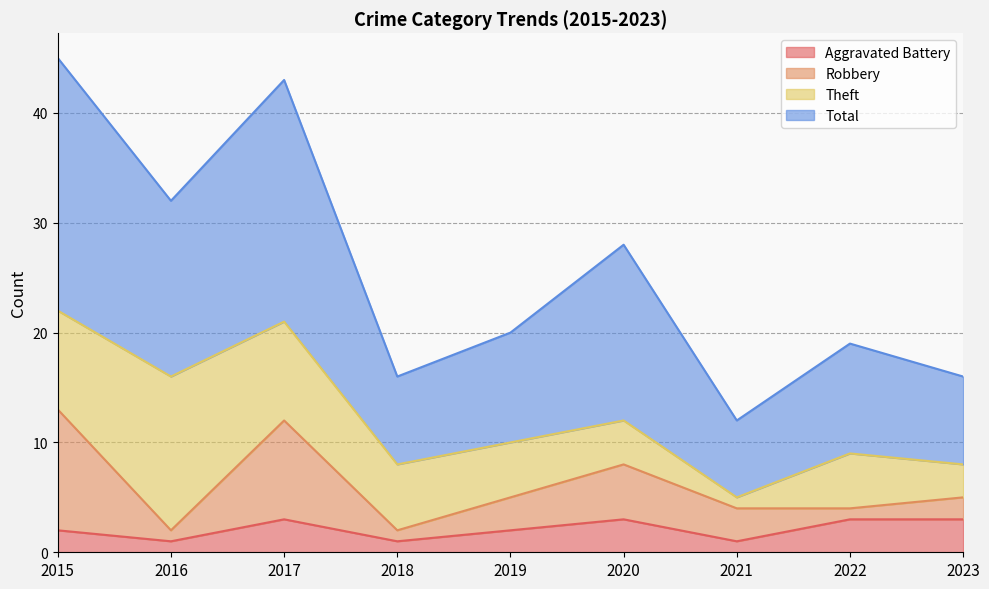

What is the average value of the Total series?

26